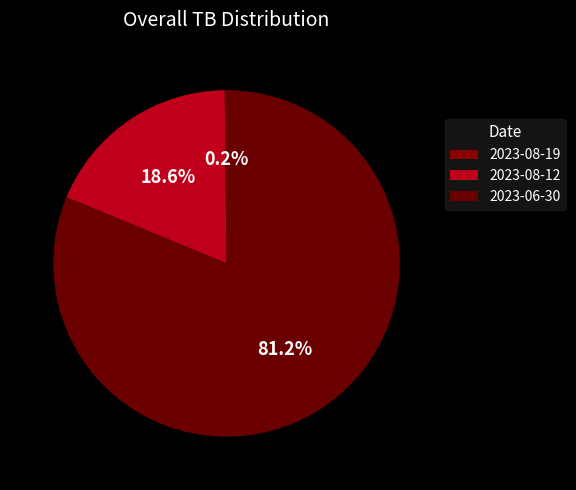

Is there any slice that represents more than half of the pie?

Yes